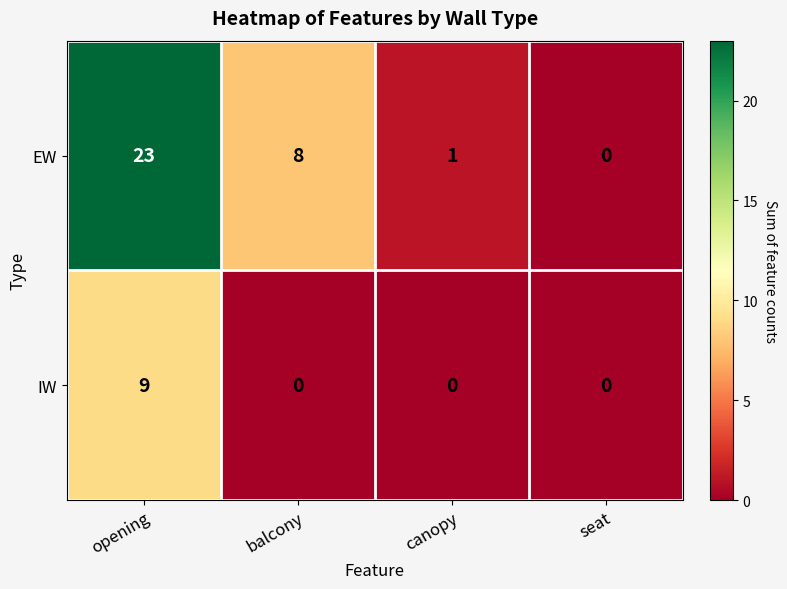

At canopy, list the series in order from smallest to largest.

IW, EW